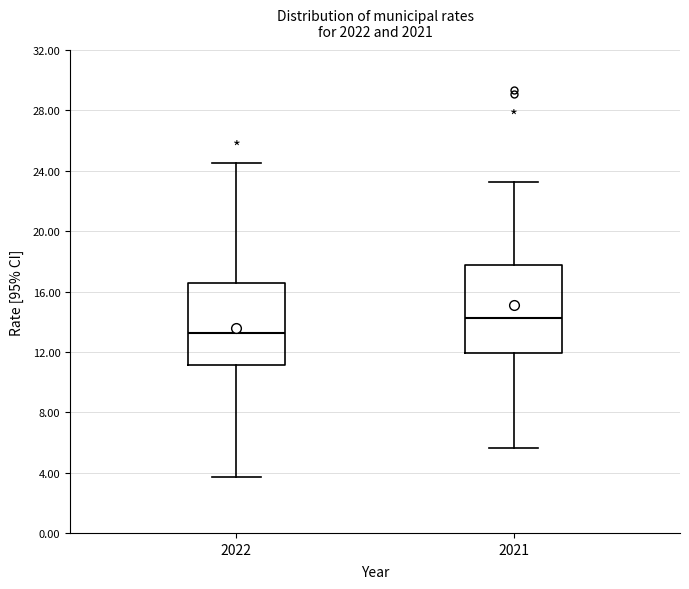

Reading left to right, read every box against the y-axis: the position of its median line, the range the box covers, and the ends of its whiskers. The values are not printed on the chart, so give them approximately, as read against the axis.

2022: median 13.0, box 11.0 to 16.5, whiskers 3.5 to 24.5
2021: median 14.0, box 12.0 to 18.0, whiskers 5.5 to 23.5